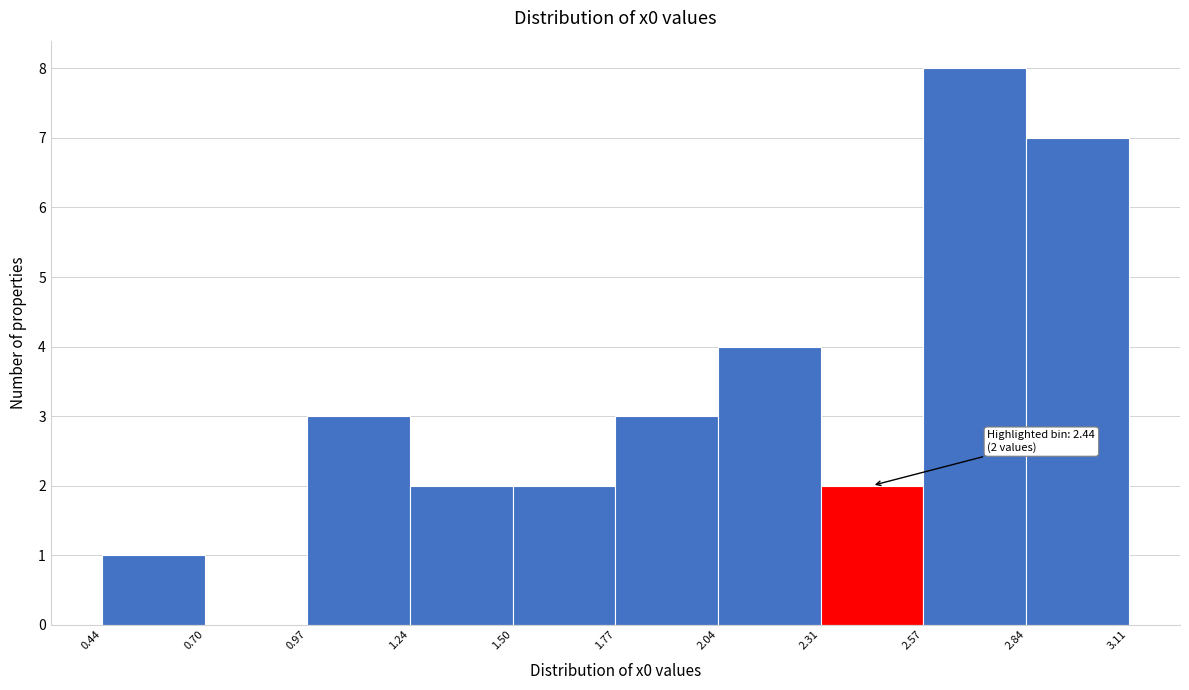

Over which range of the x-axis is the bar tallest?

2.57 to 2.84